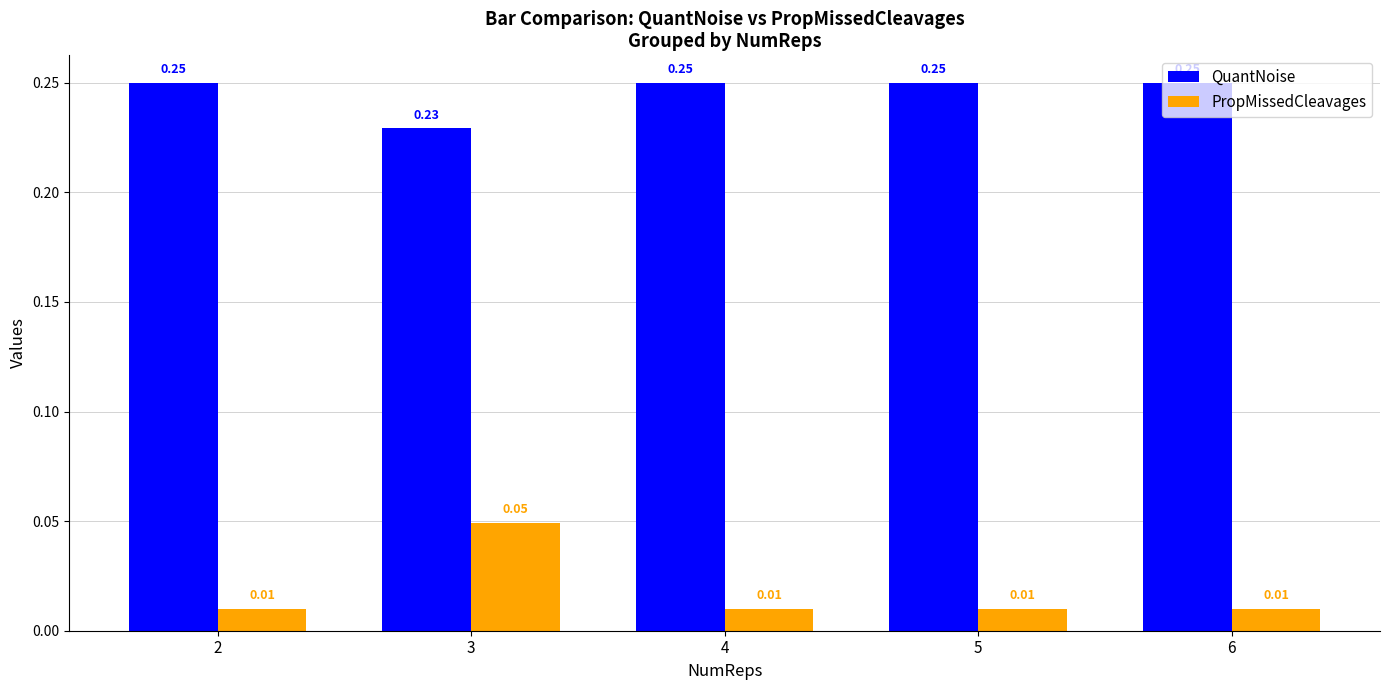

Which series has the widest spread of values?

PropMissedCleavages